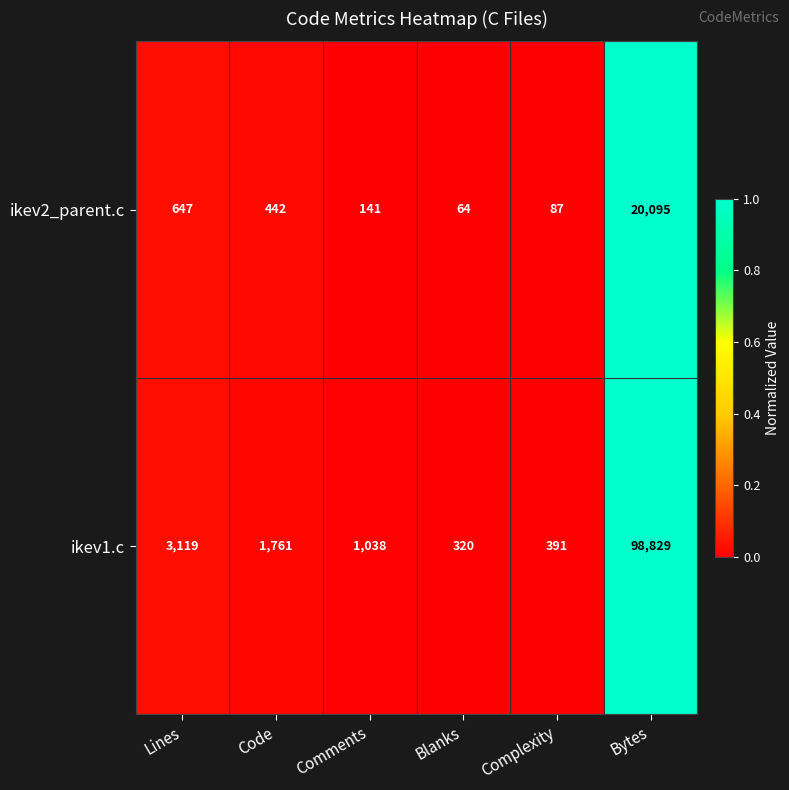

The ikev2_parent.c series shows 141 at Comments. True or false?

True